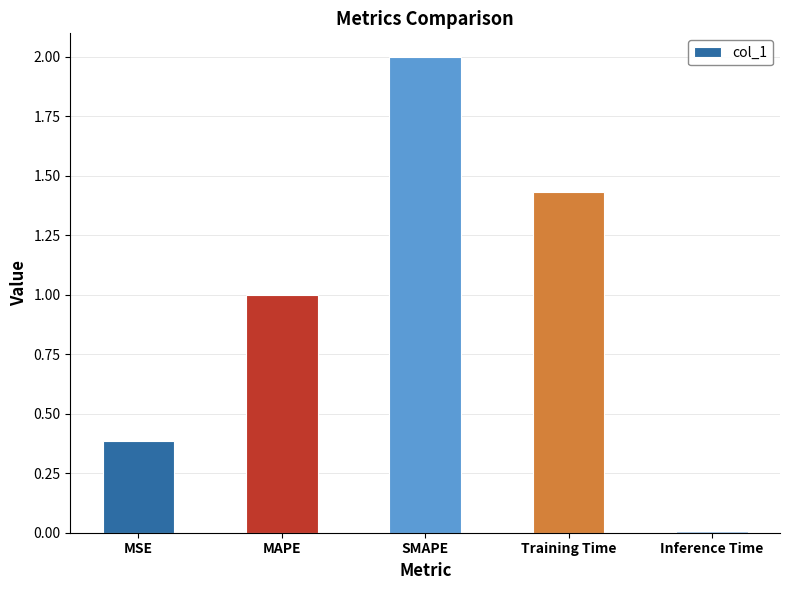

Which label corresponds to the largest value in the chart?

SMAPE